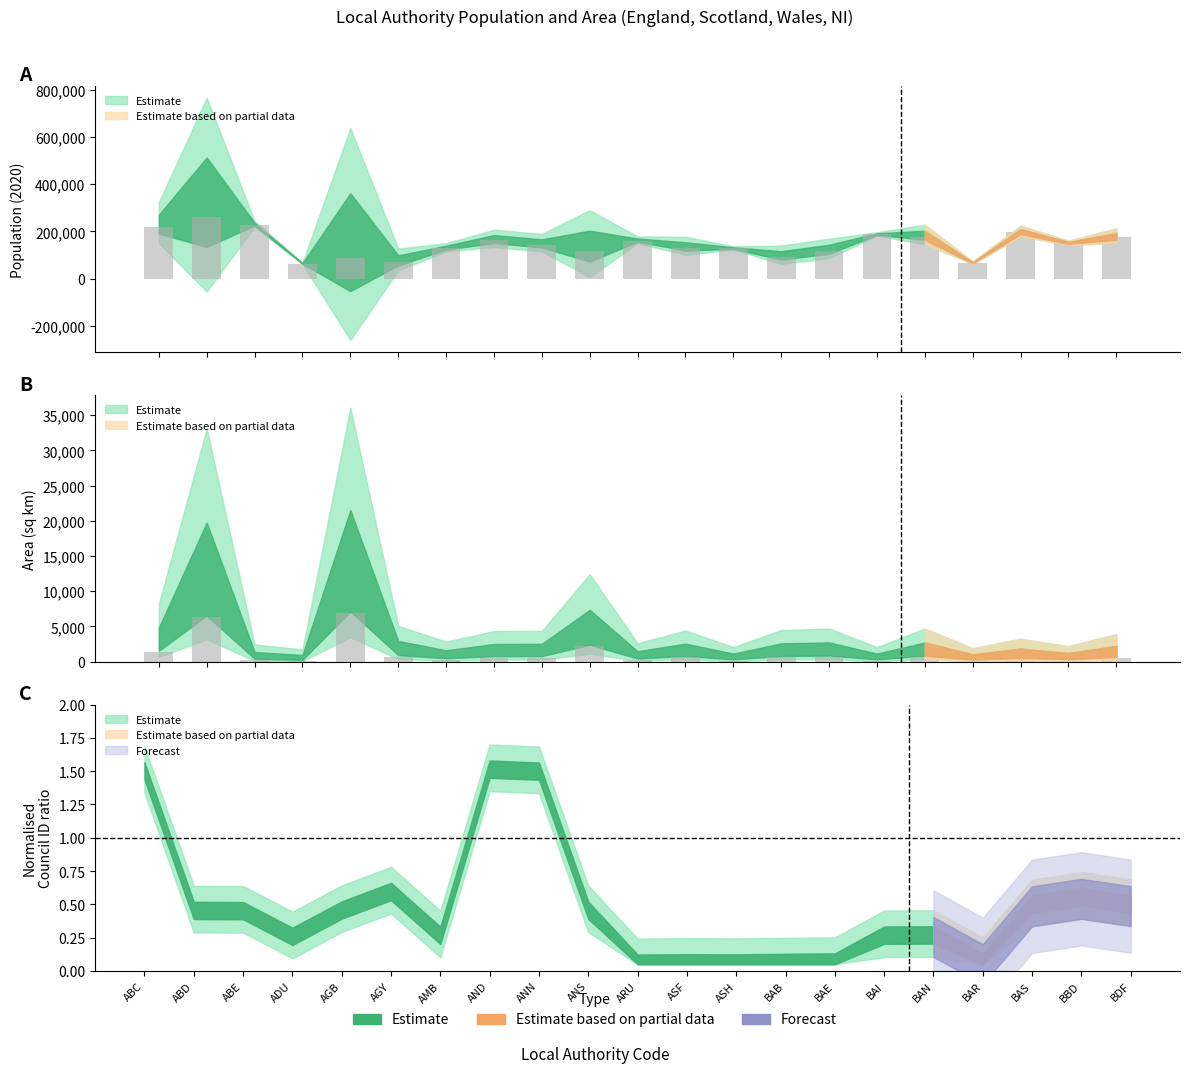

What is the difference between the area values at BAR and BAE?

560